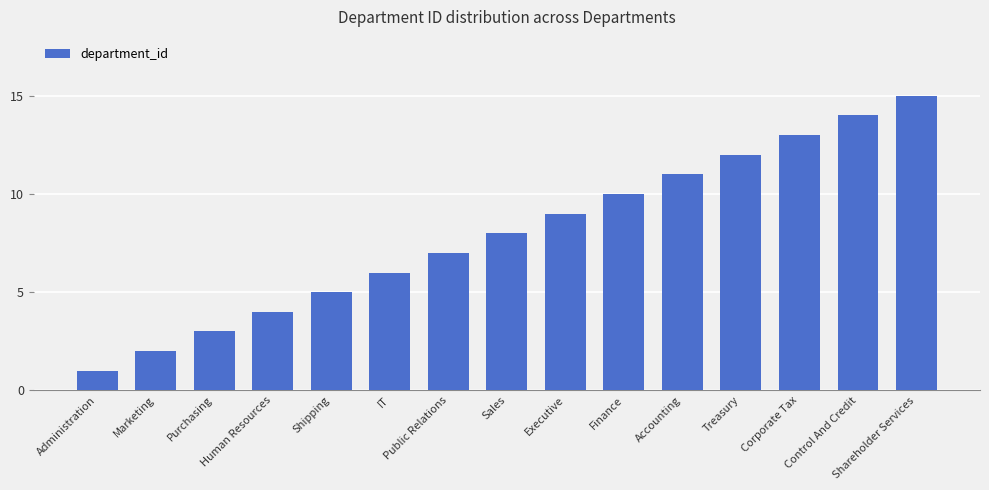

List the labels in order of value, smallest first.

Administration, Marketing, Purchasing, Human Resources, Shipping, IT, Public Relations, Sales, Executive, Finance, Accounting, Treasury, Corporate Tax, Control And Credit, Shareholder Services